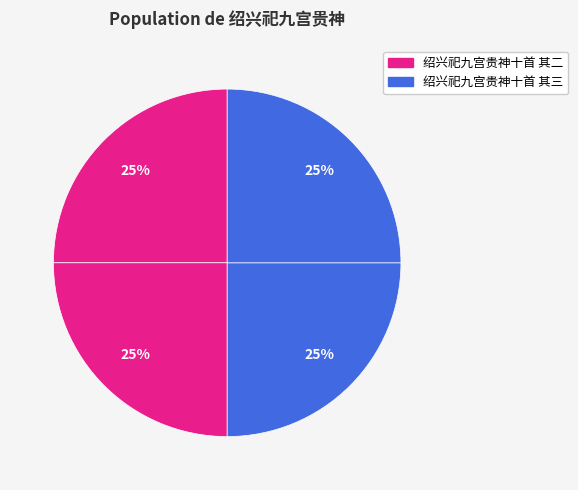

Count the number of slices in the pie.

4